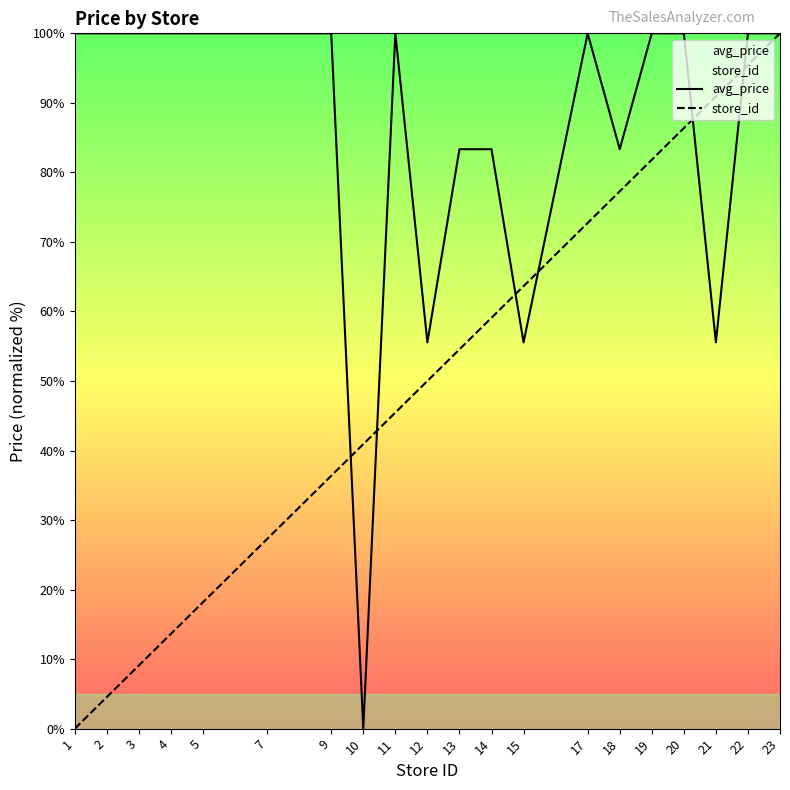

What is the sum of all store_id values?

1027.3